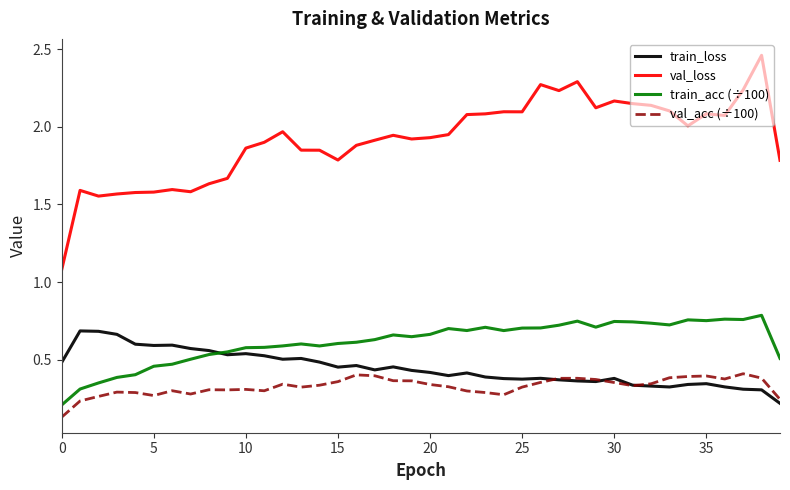

What is the minimum value for val_loss?

1.1